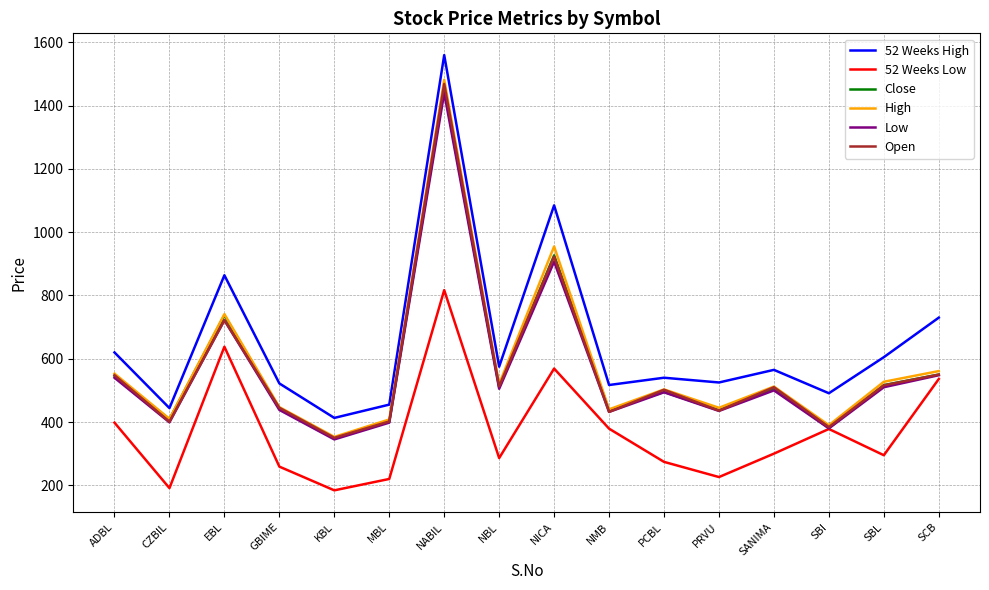

Which label corresponds to the largest value in the chart?

NABIL